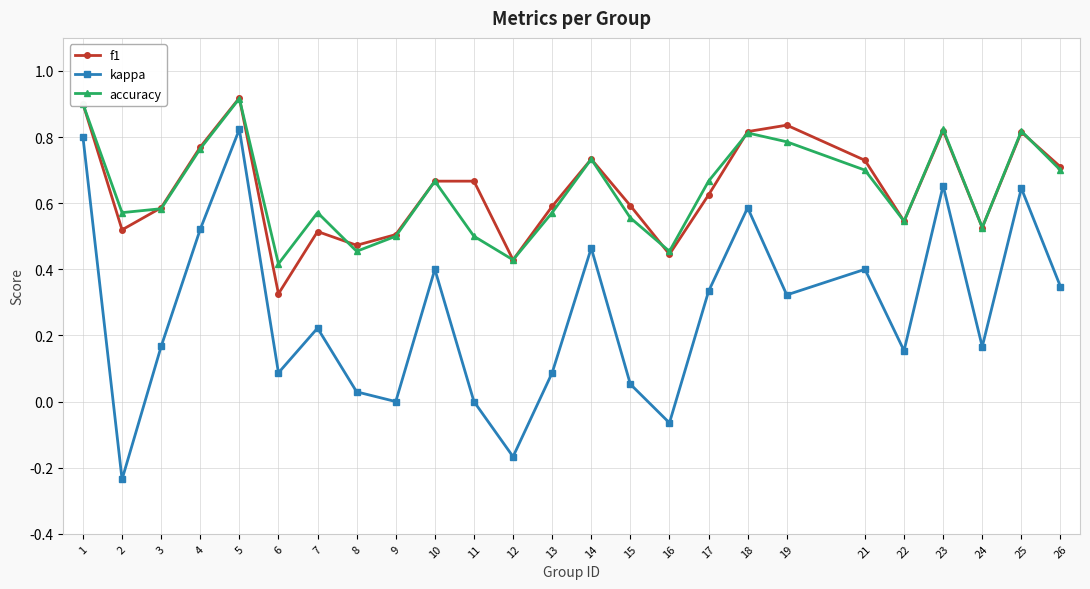

True or false: kappa and f1 intersect in this chart.

False